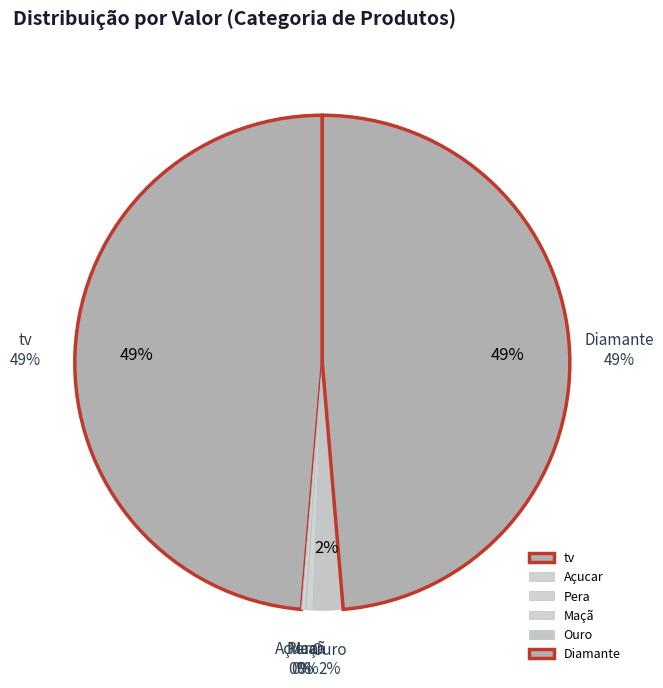

Does Pera account for over 50% of the chart?

No